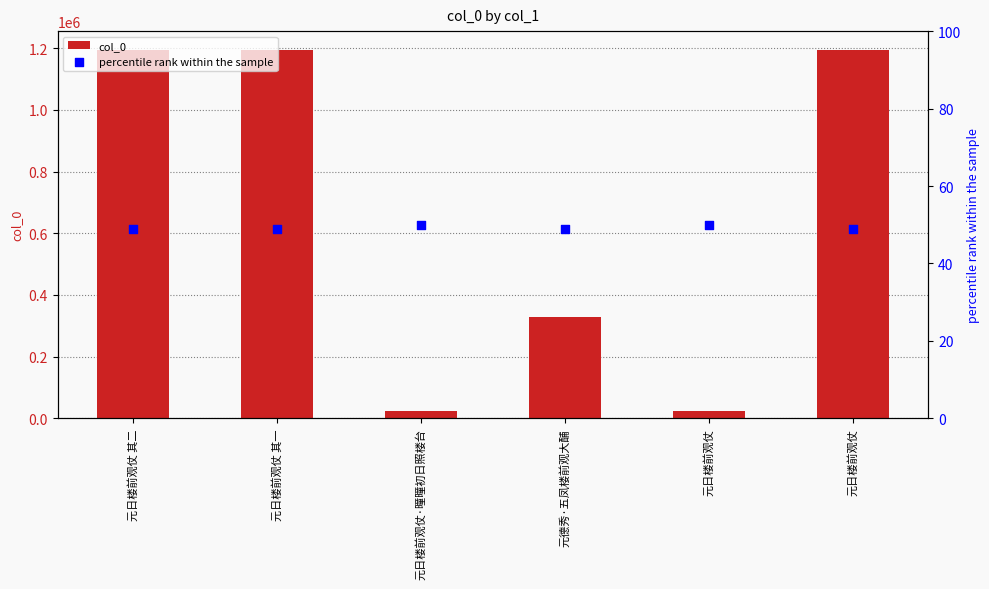

Which series contains the highest Y value?

col_0